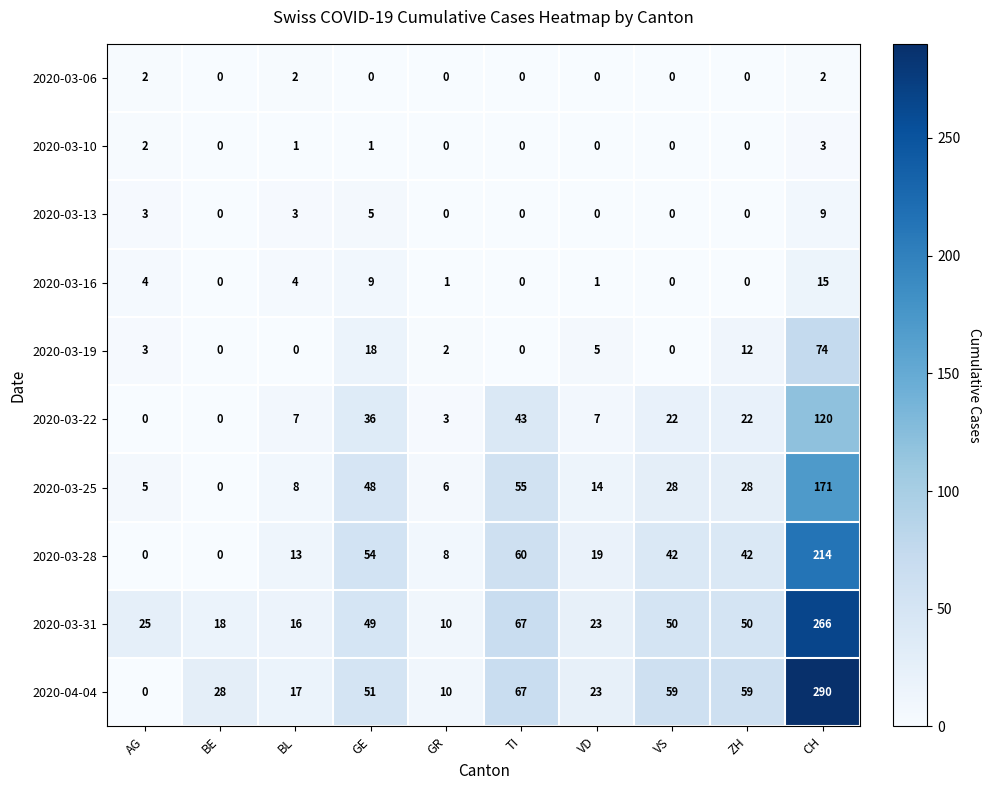

What is the maximum value for 2020-03-19?

74